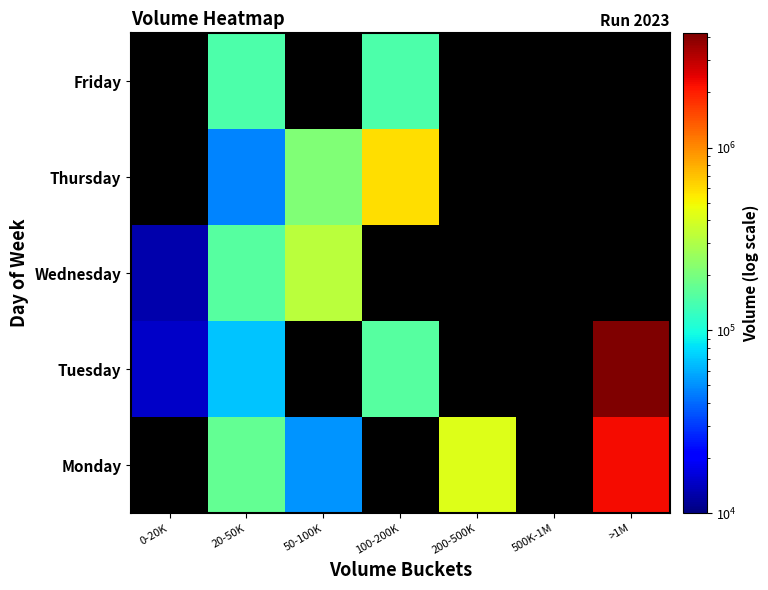

How many positive values does the Monday series have?

4